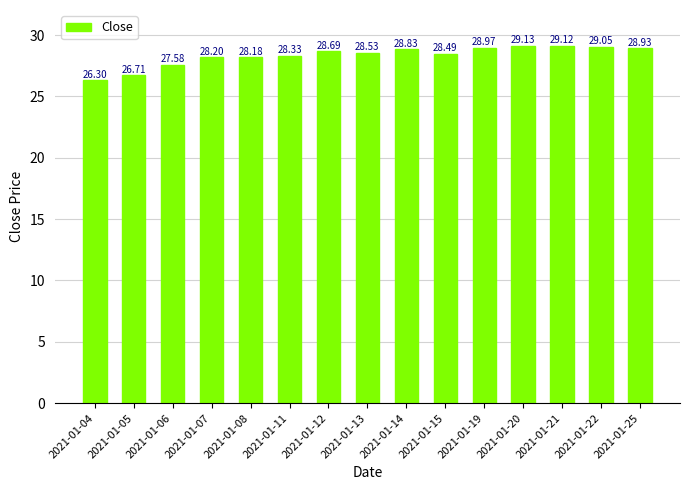

Rank the categories by value from lowest to highest.

2021-01-04, 2021-01-05, 2021-01-06, 2021-01-08, 2021-01-07, 2021-01-11, 2021-01-15, 2021-01-13, 2021-01-12, 2021-01-14, 2021-01-25, 2021-01-19, 2021-01-22, 2021-01-21, 2021-01-20